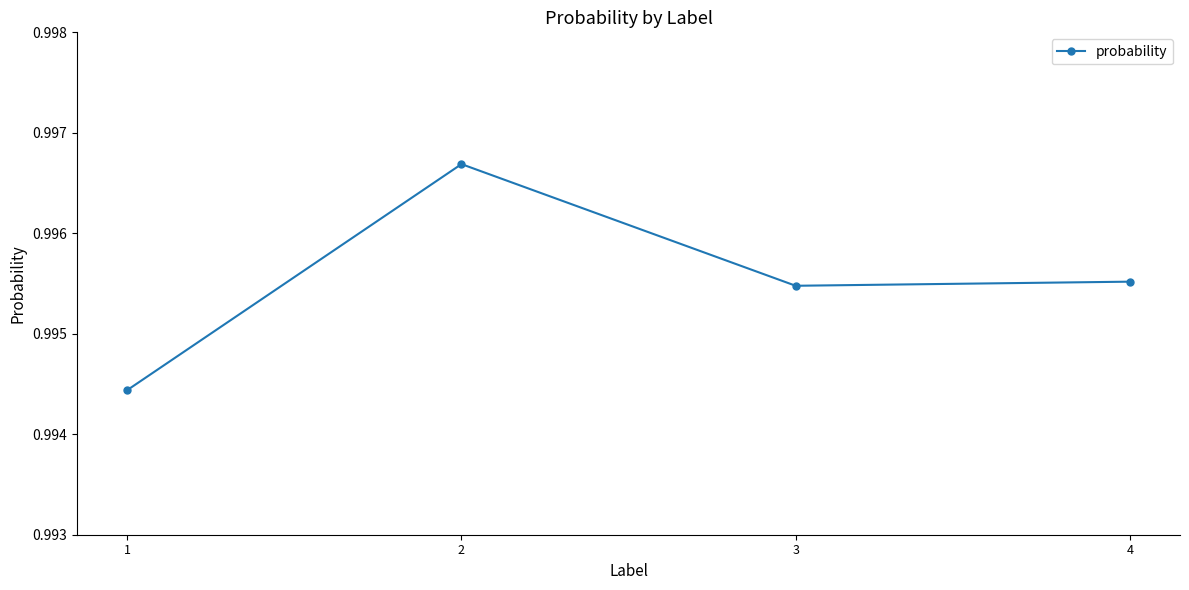

At which category does the chart reach its peak across all series?

2